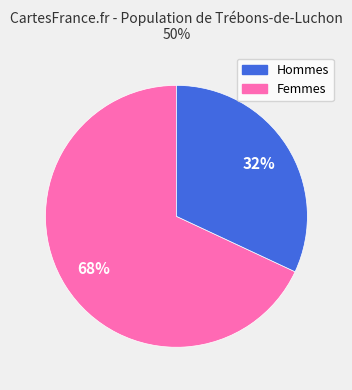

What is the ratio of the value at Hommes to the value at Femmes?

2.1